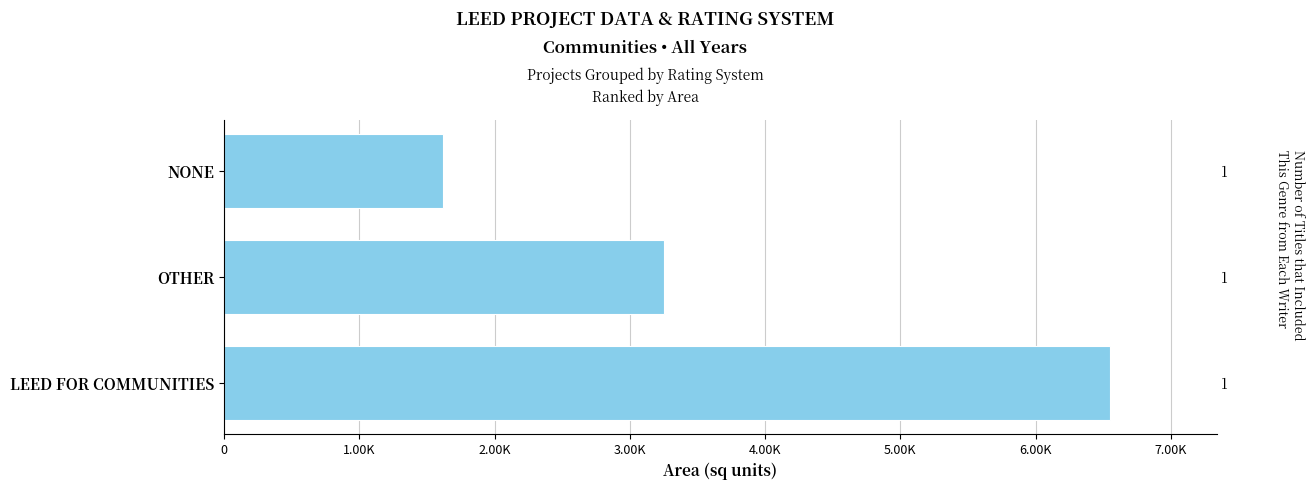

How many values are between 1622 and 6552?

3